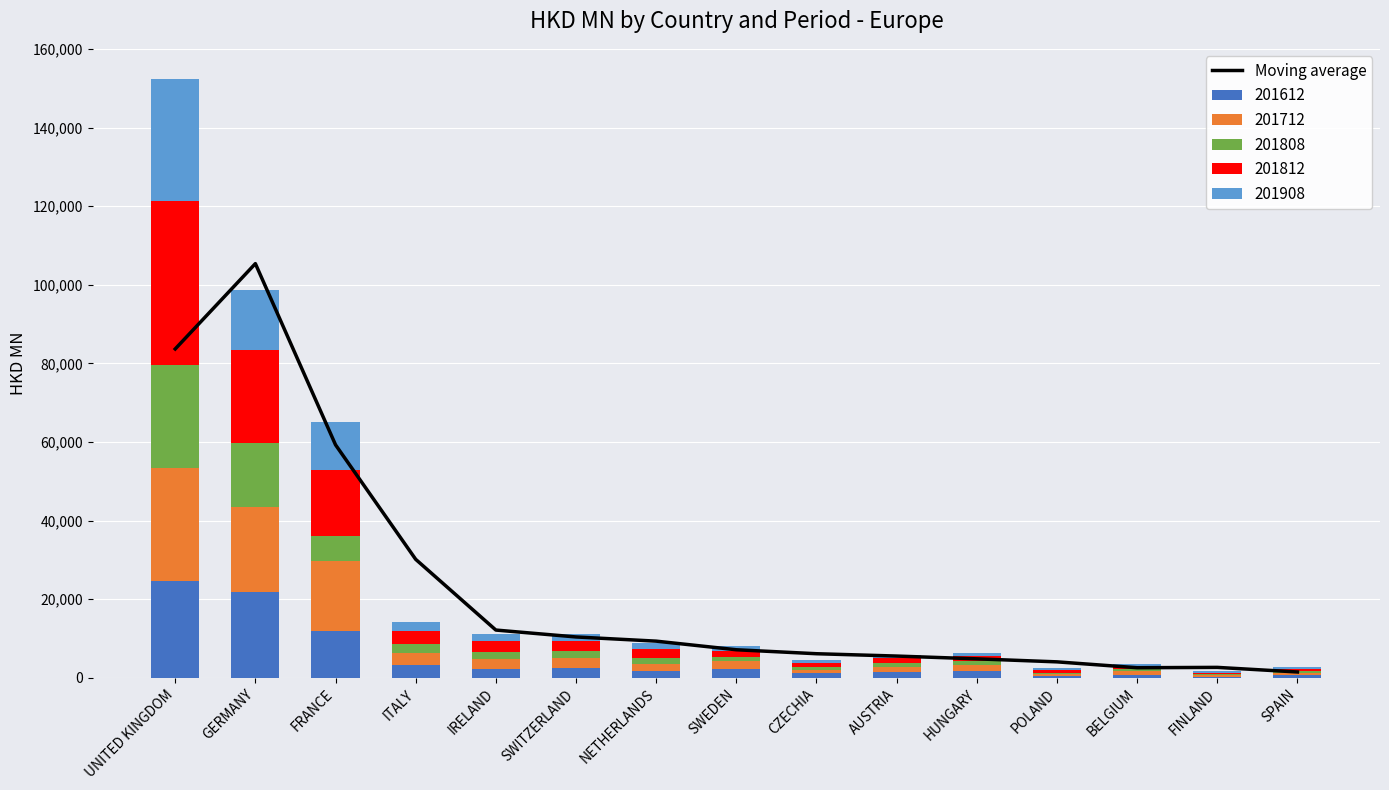

At which category does the chart reach its peak across all series?

GERMANY